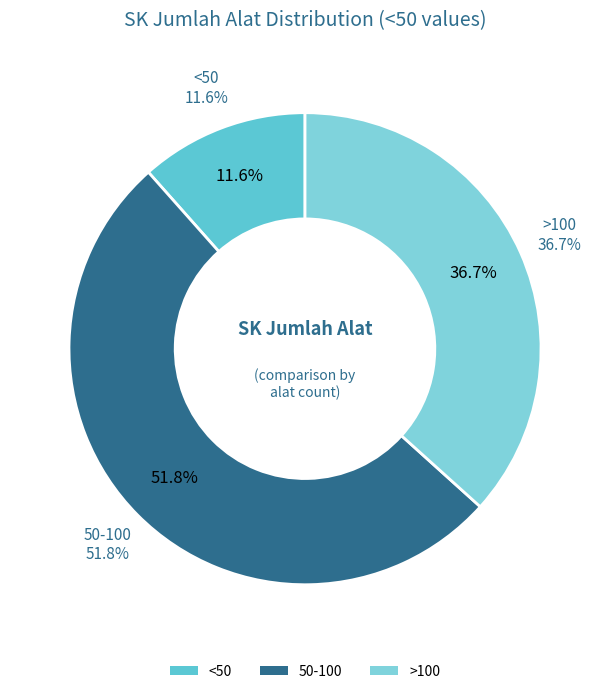

Is it true that >100 is 48% of the pie?

False